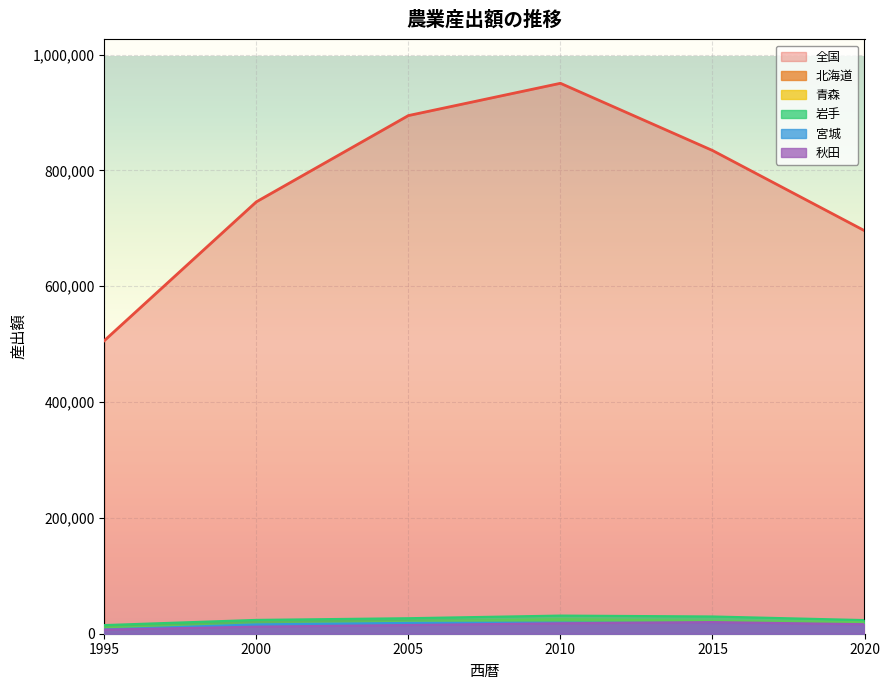

How many categories are shown in the chart?

6